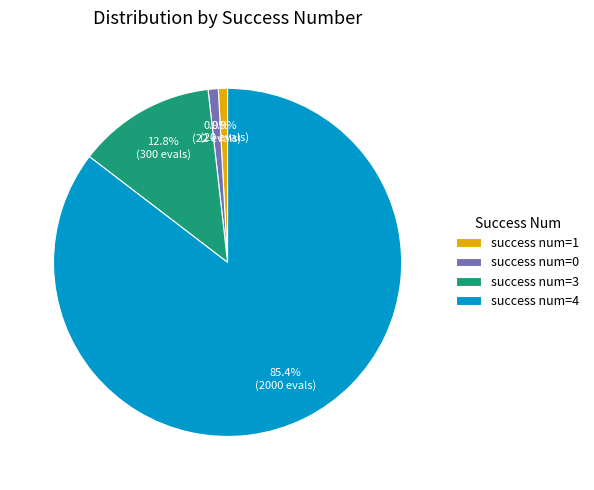

What is the largest slice in the pie chart?

success num=4